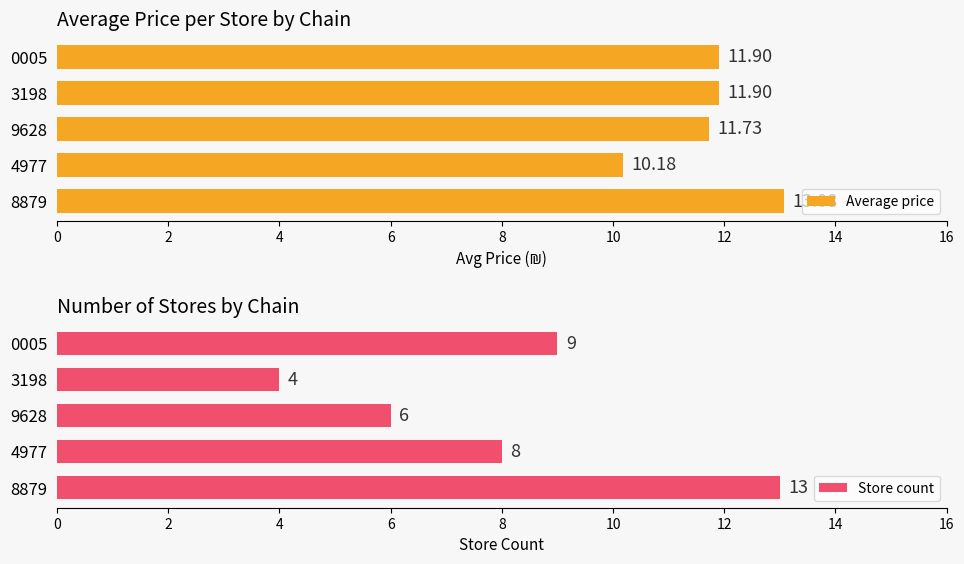

What are all the series names shown in the legend?

Average price, Store count